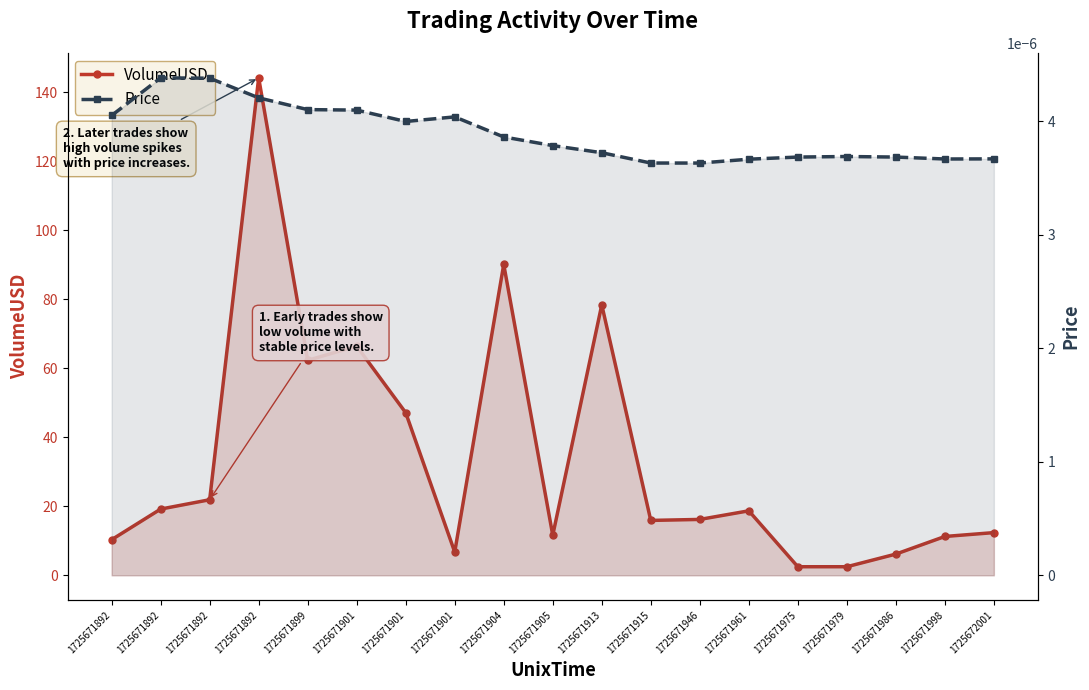

At which label does Price reach its minimum?

1725671946